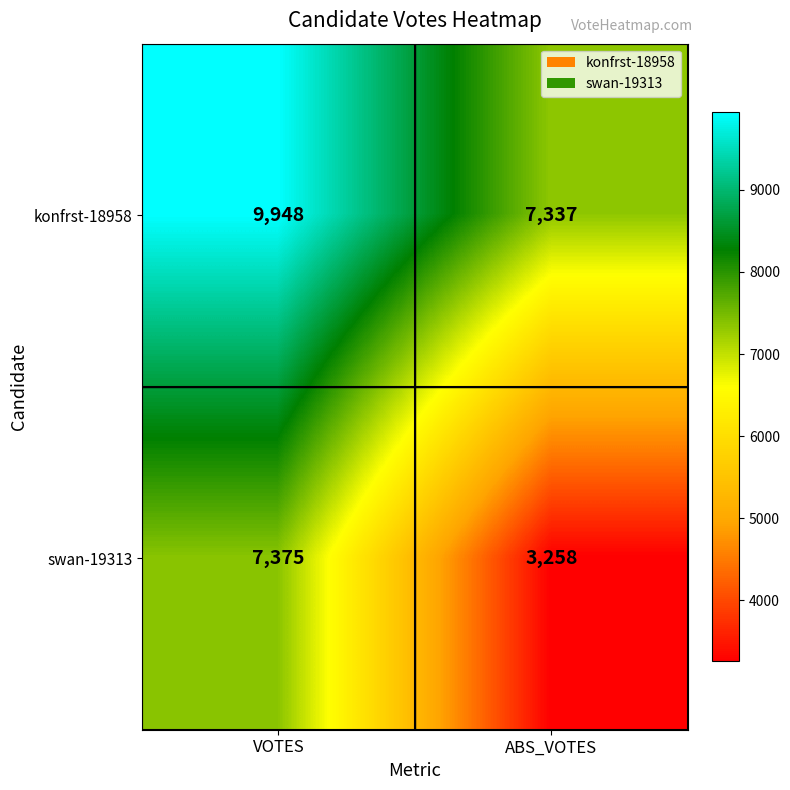

What is the sum of all konfrst-18958 values?

17285